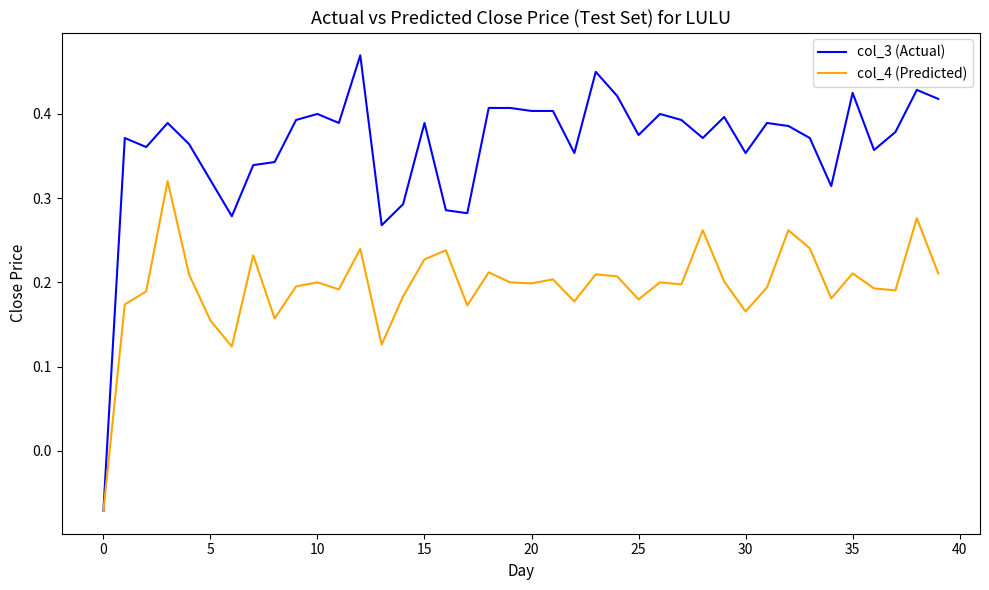

Which series has the widest spread of values?

col_3 (Actual)